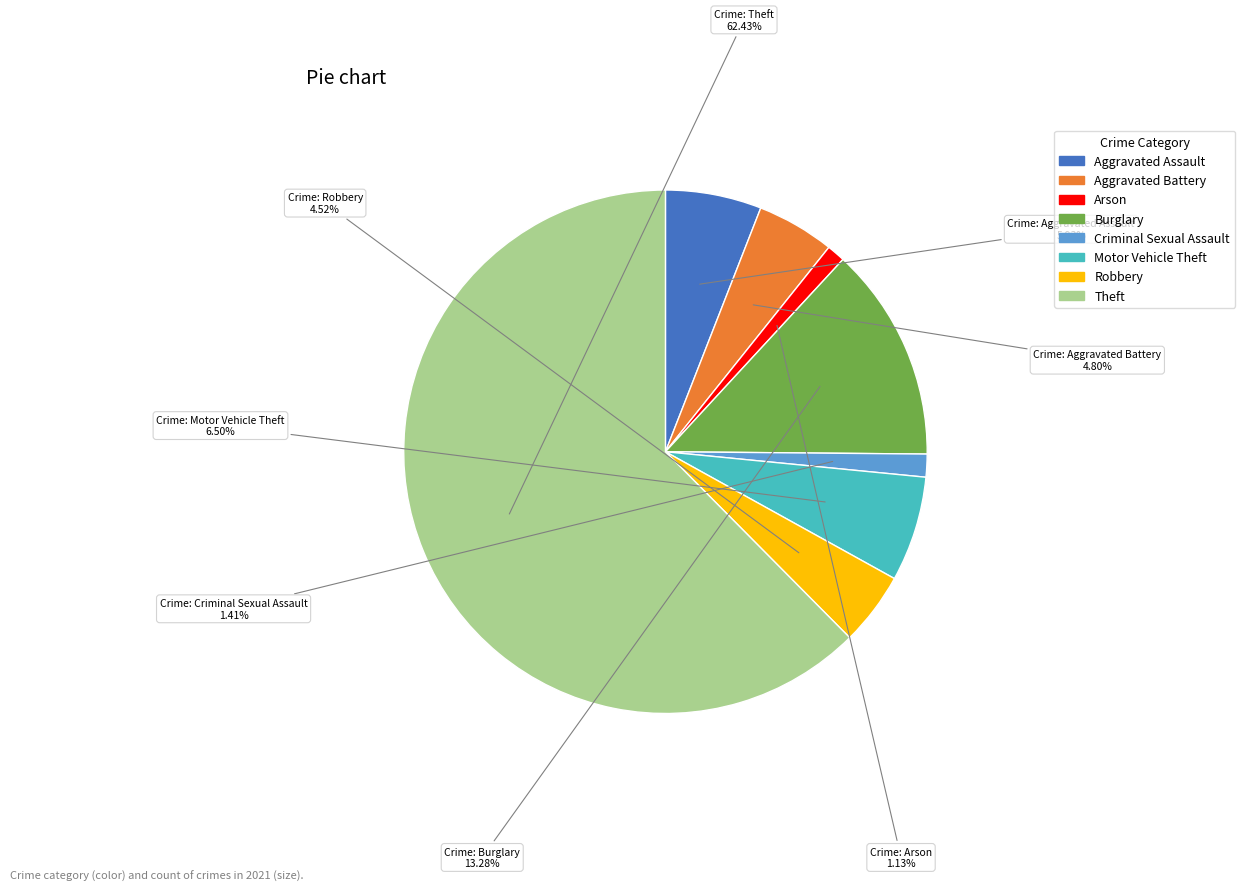

How many slices are in this pie chart?

8